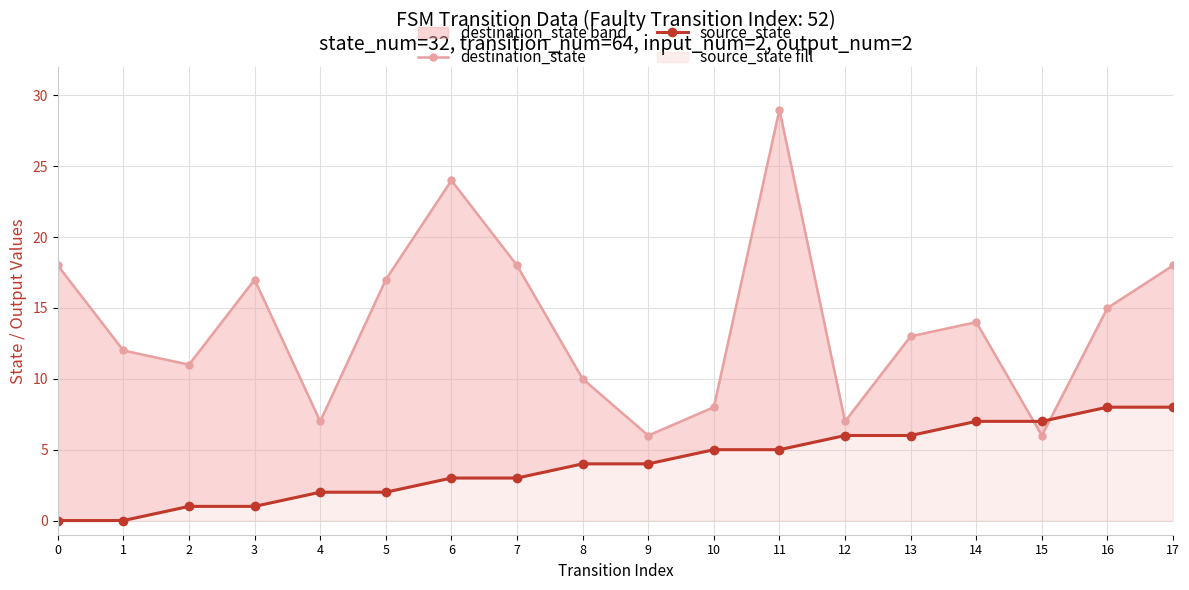

Which category has the lowest value in the destination_state series?

9